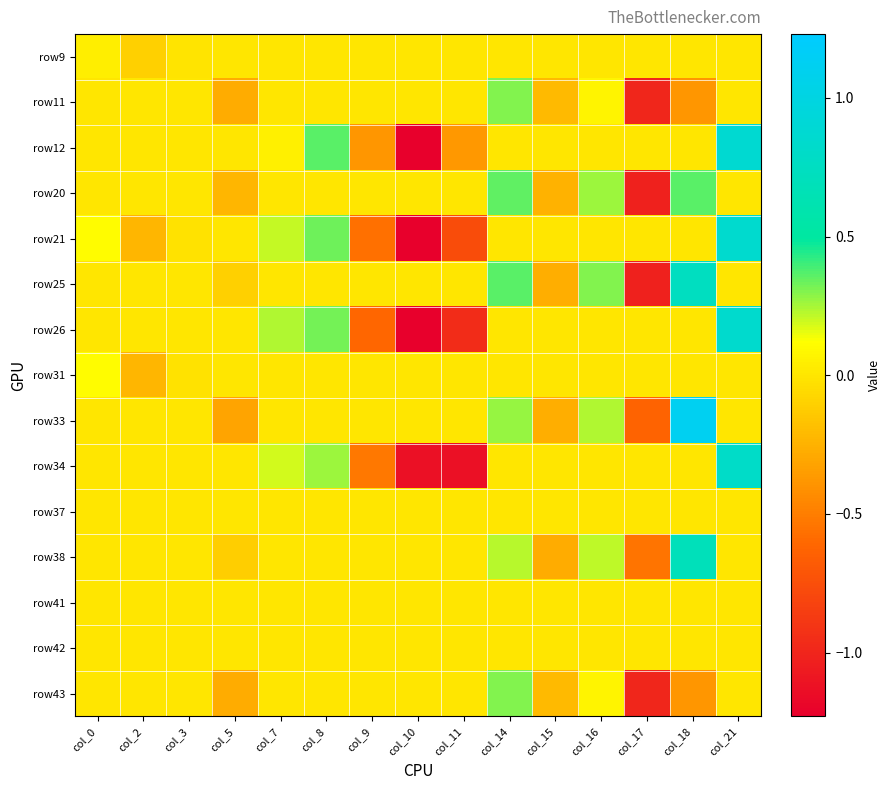

What is the difference between the highest and lowest values at col_7?

0.2